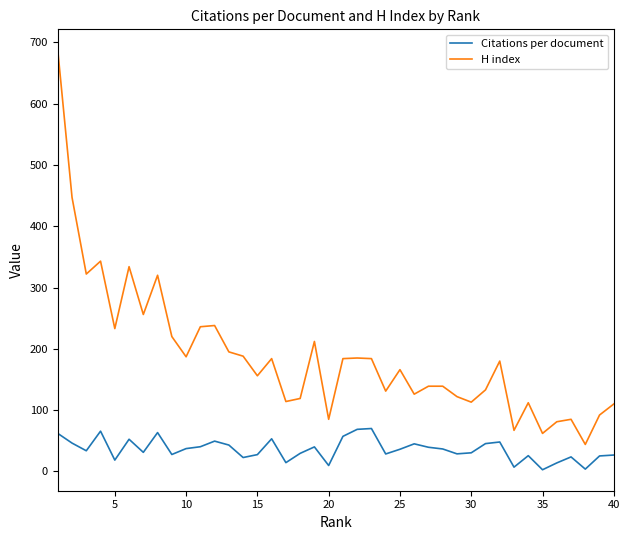

True or false: Citations per document and H index intersect in this chart.

False